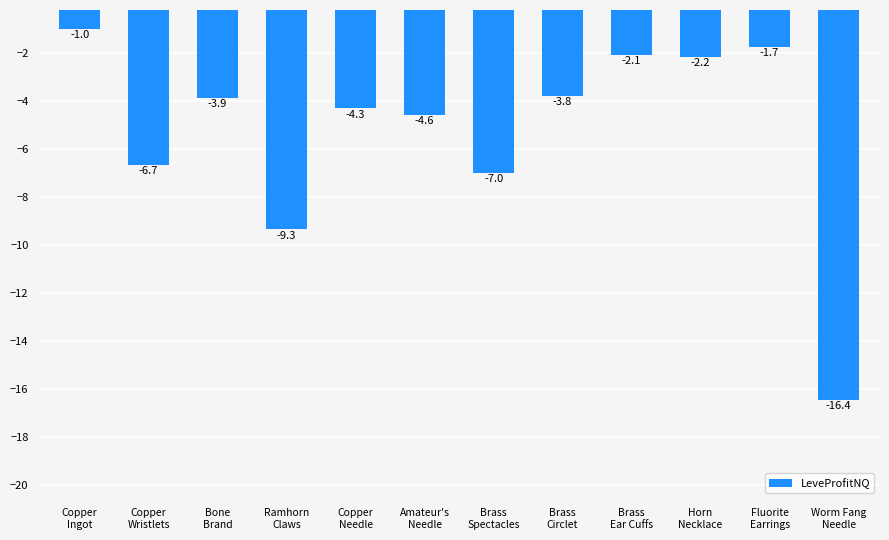

How many series are shown in this chart?

1